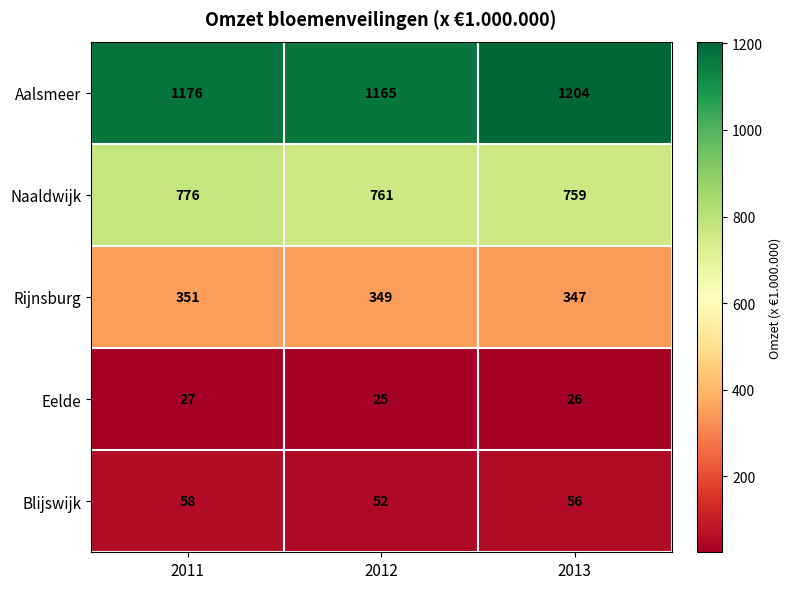

What is the average value of the Eelde series?

26